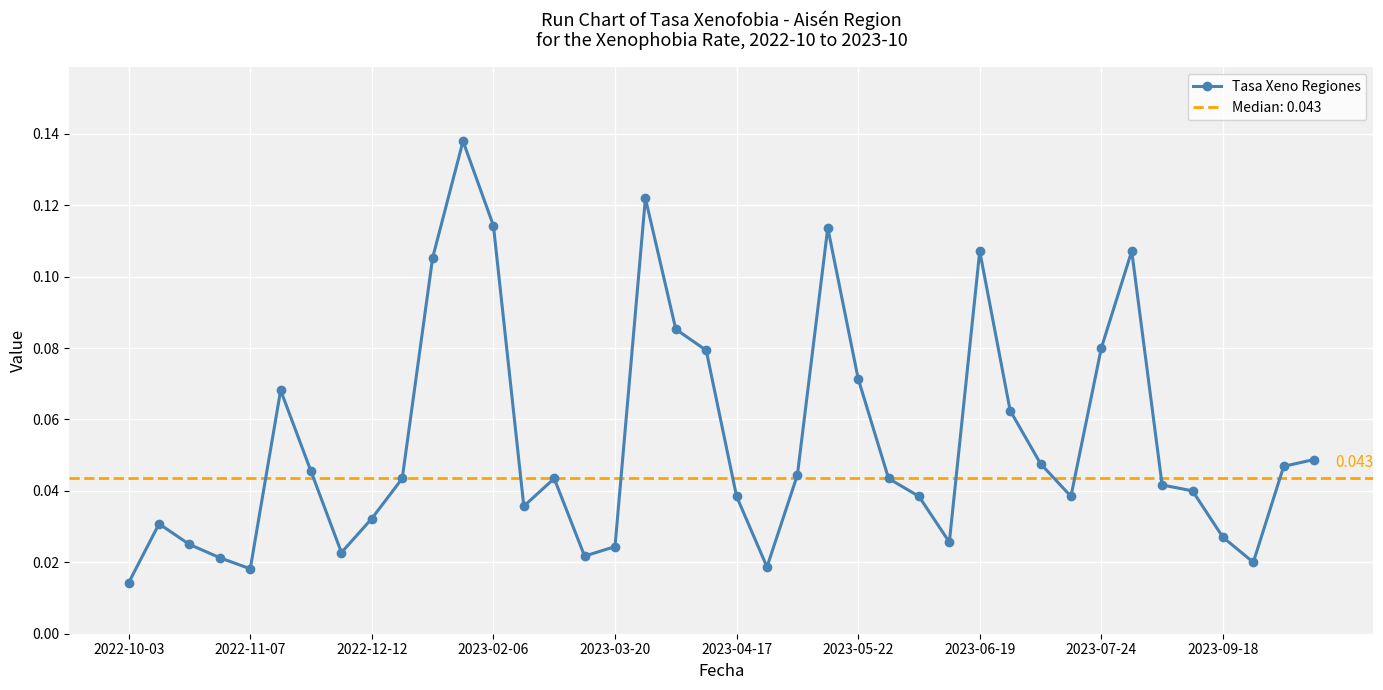

True or false: Tasa Xeno Regiones has more than 2 interior local peaks.

True